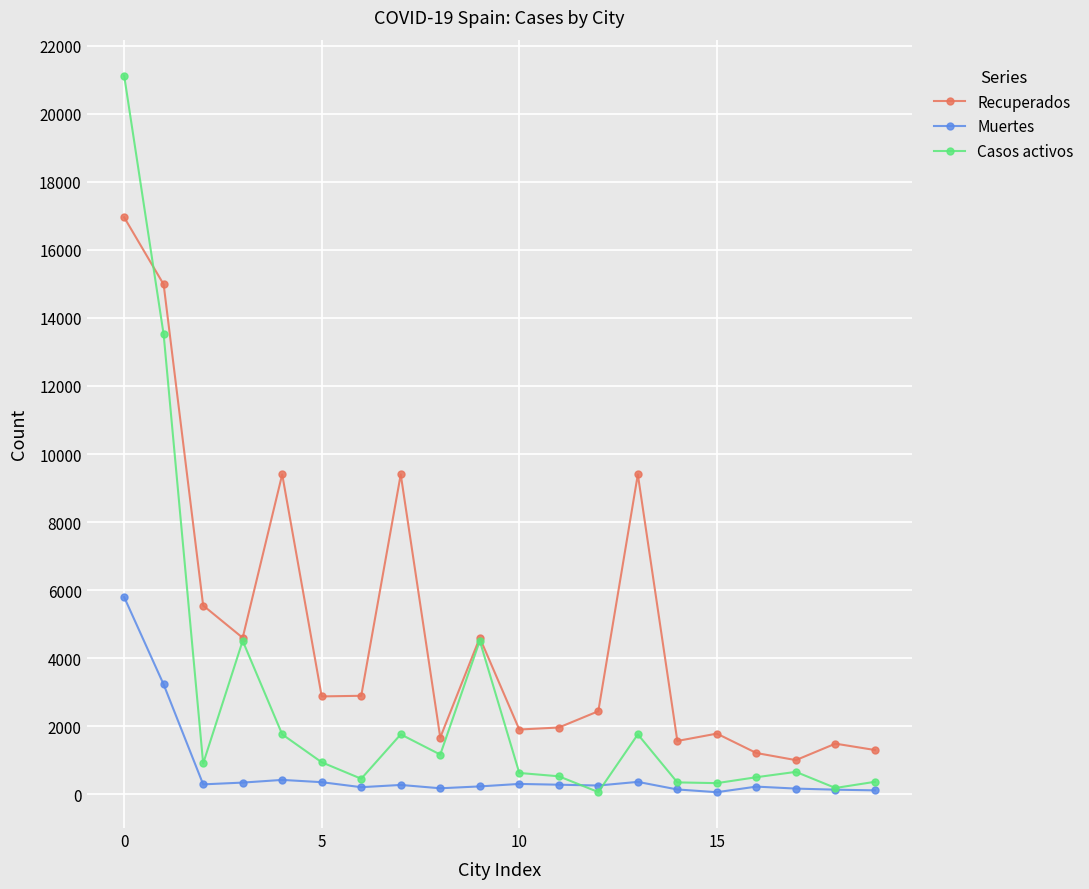

True or false: Recuperados and Muertes cross at least once.

False